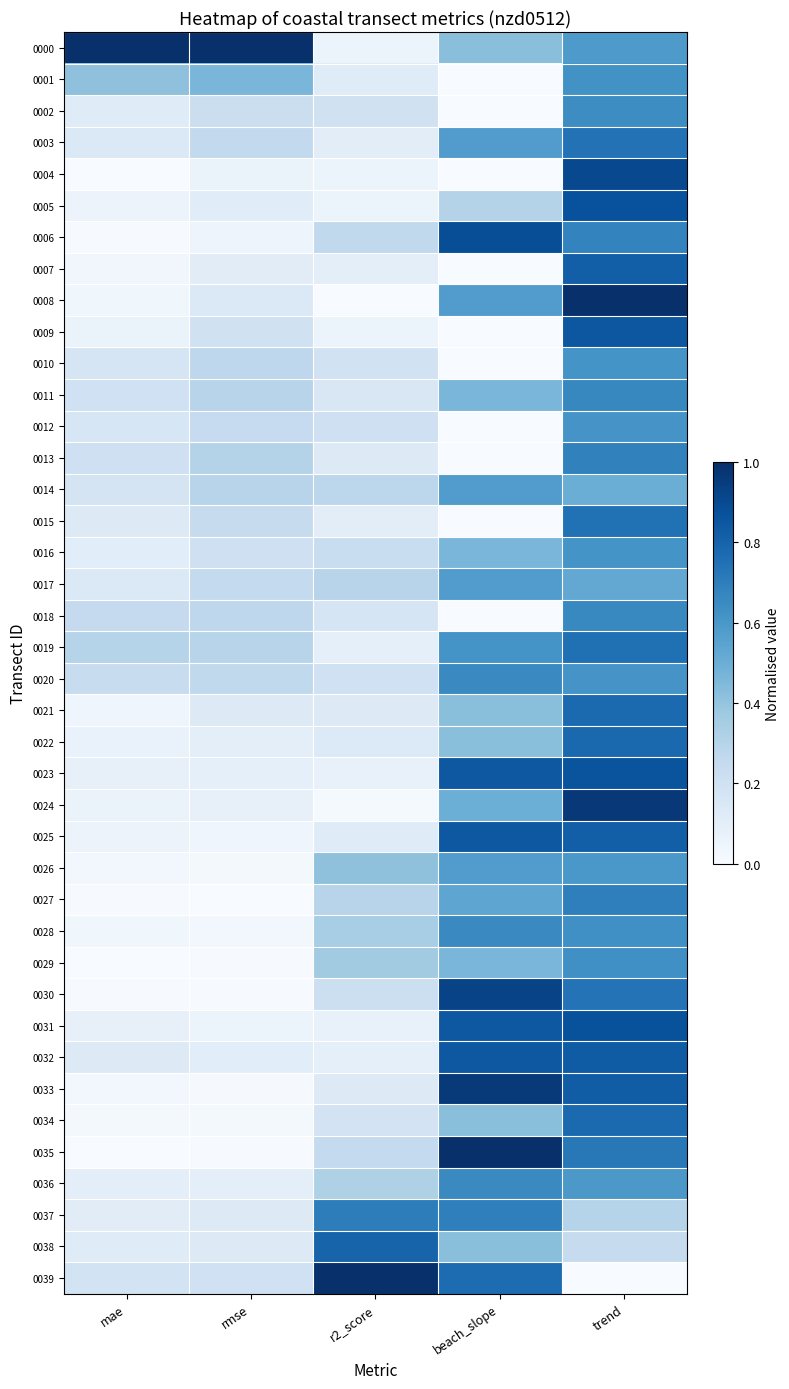

Which series has the largest total across all categories?

0000